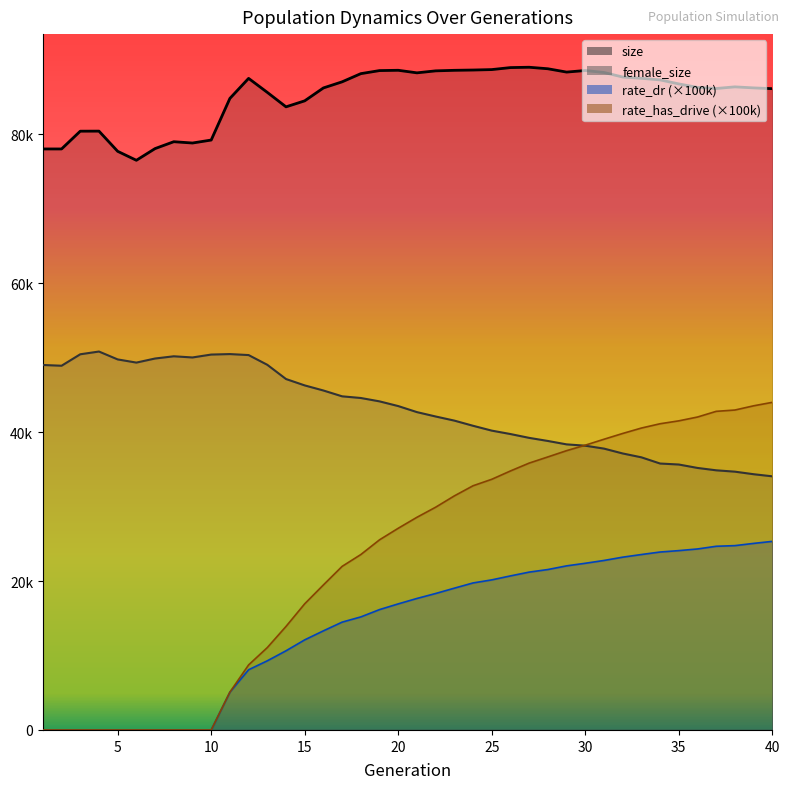

Does the chart display data point markers on the line(s)?

No